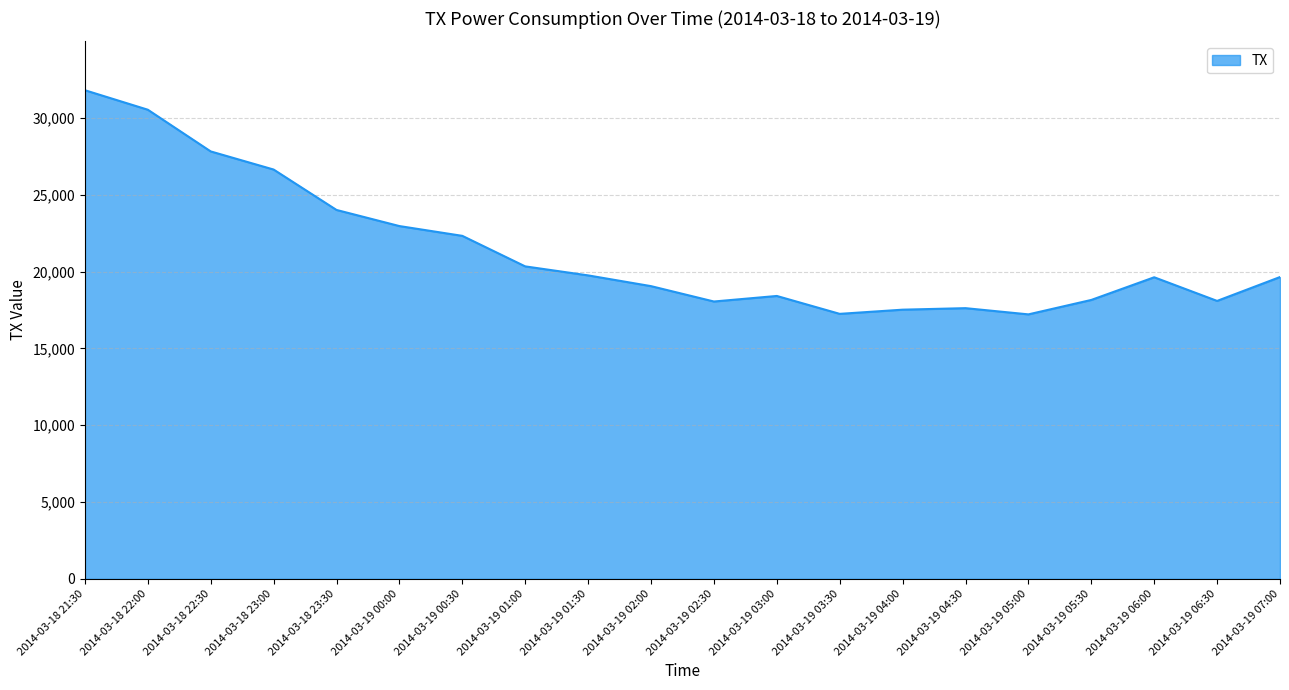

What is the change in value from 2014-03-18 23:30 to 2014-03-19 02:30?

-5960.9